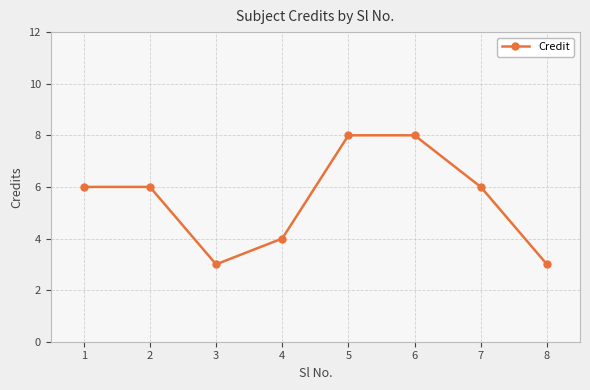

What is the change in value from 4 to 6?

+4